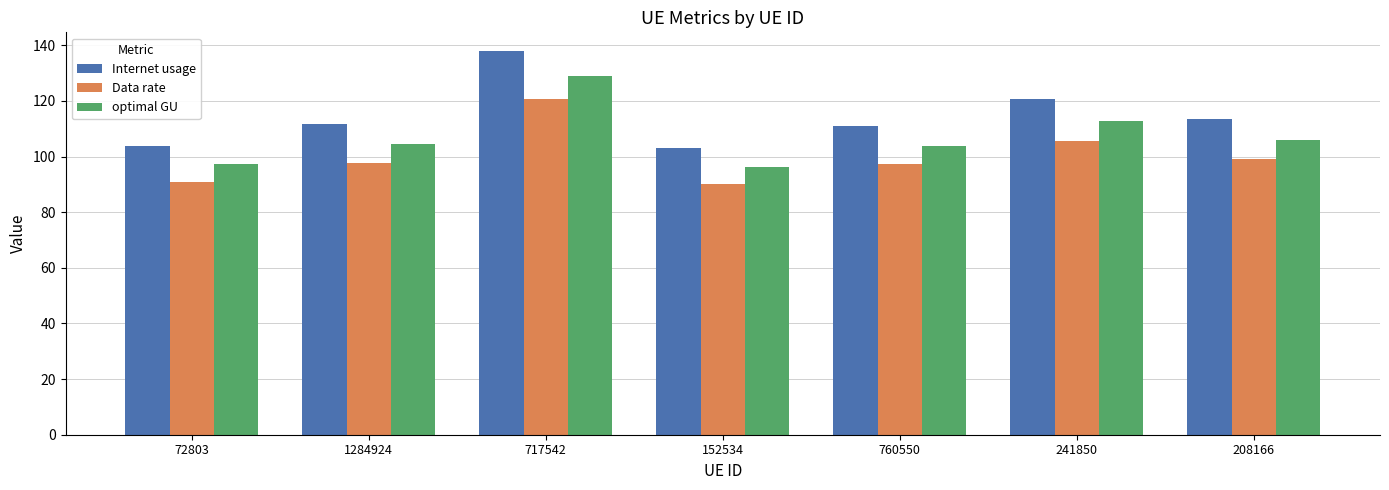

What is the minimum value for Data rate?

90.2